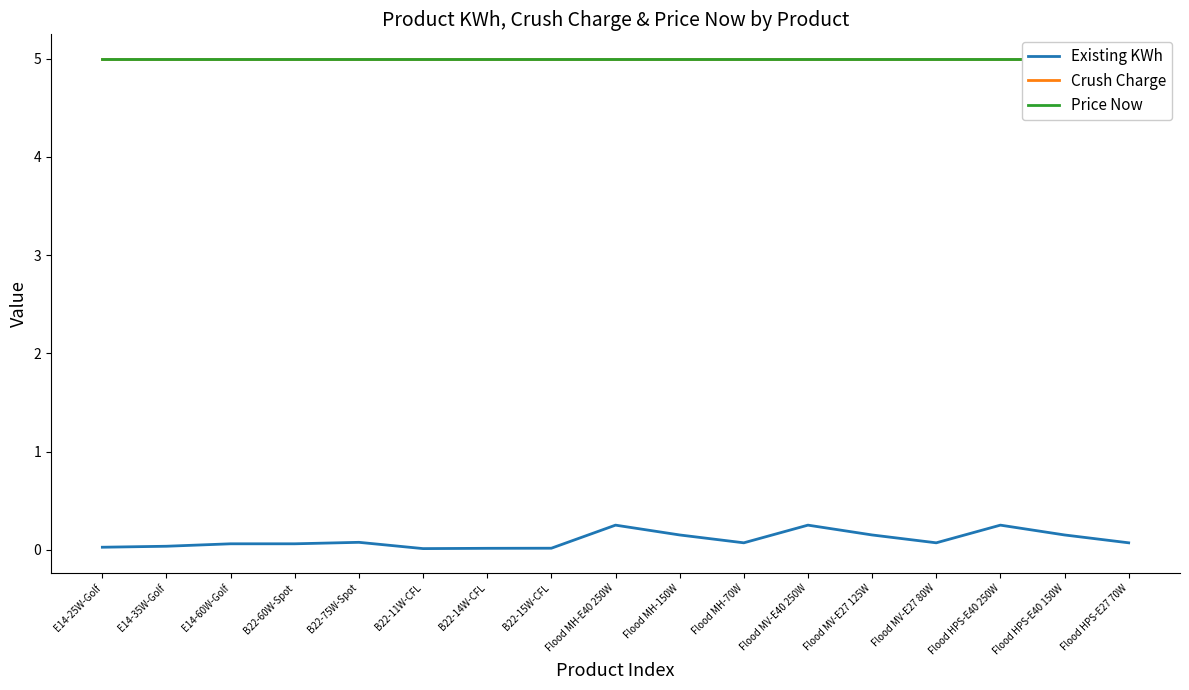

At how many categories does at least one series exceed 3?

17